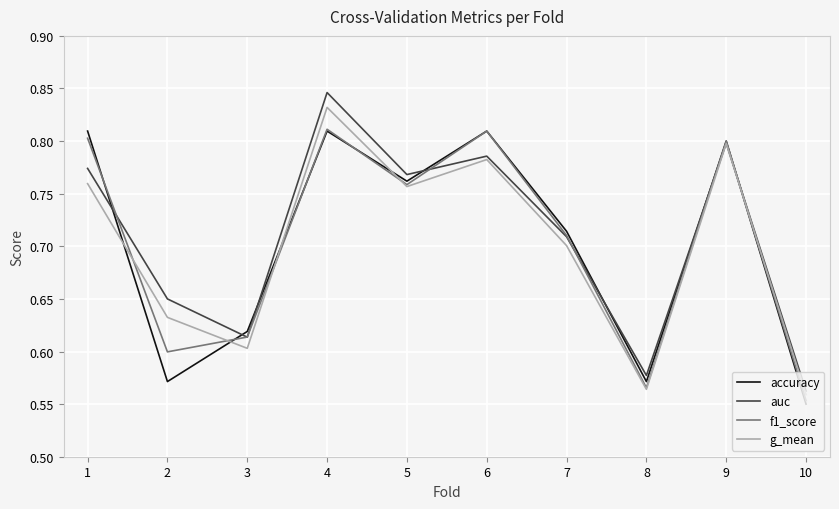

At which category does auc reach its first local valley?

3